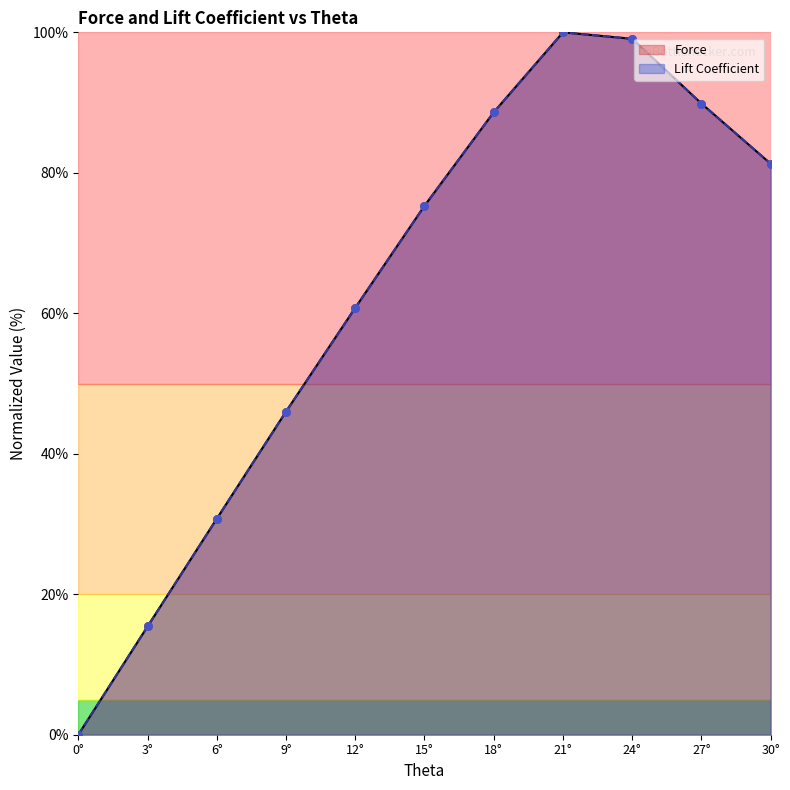

Which series reaches the maximum Y coordinate?

Force